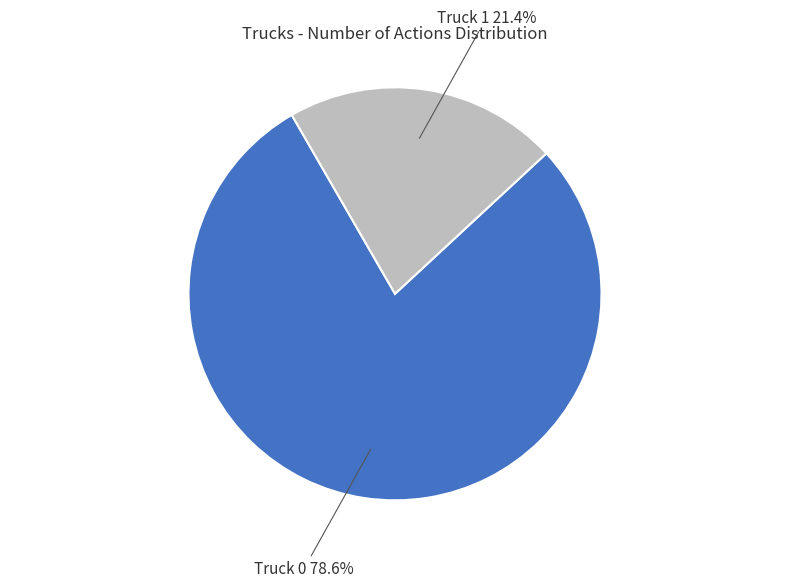

To the nearest percent, what is the combined percentage of Truck 1 and Truck 0?

100%